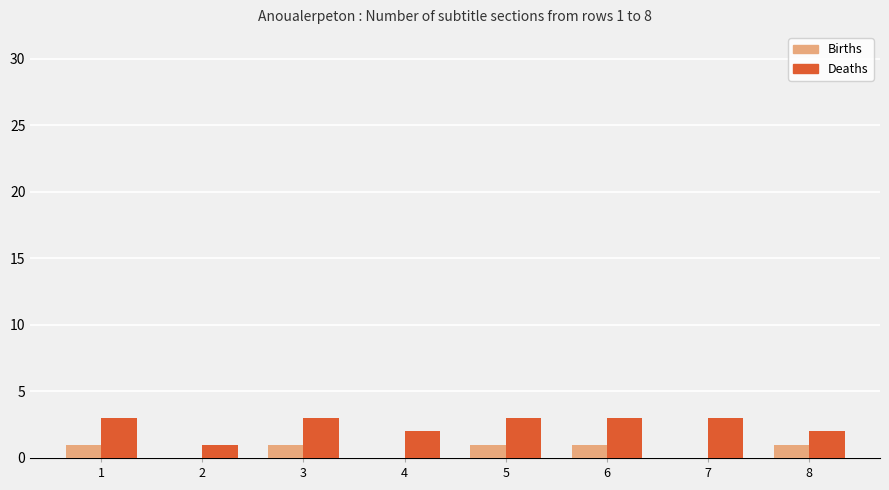

Between 2 and 5, which series saw the biggest shift?

Deaths